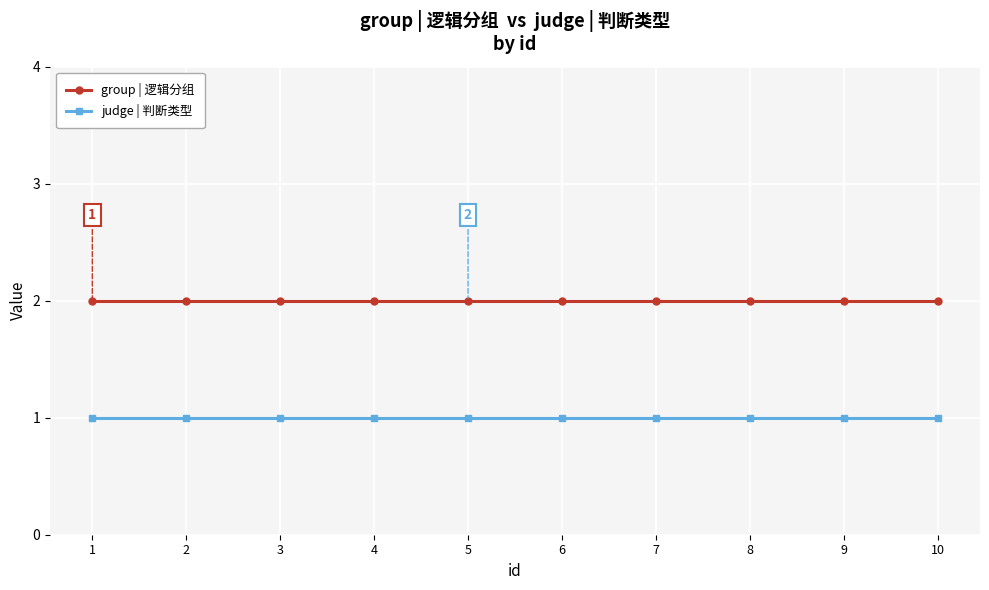

What is the value of the judge | 判断类型 point at the 4th from the left?

1